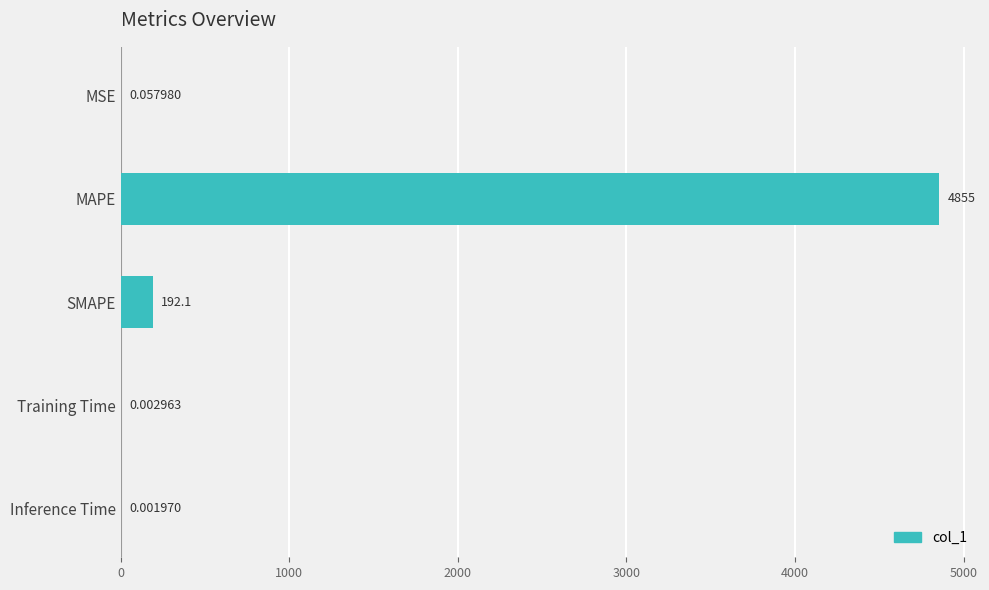

Which label corresponds to the largest value in the chart?

MAPE